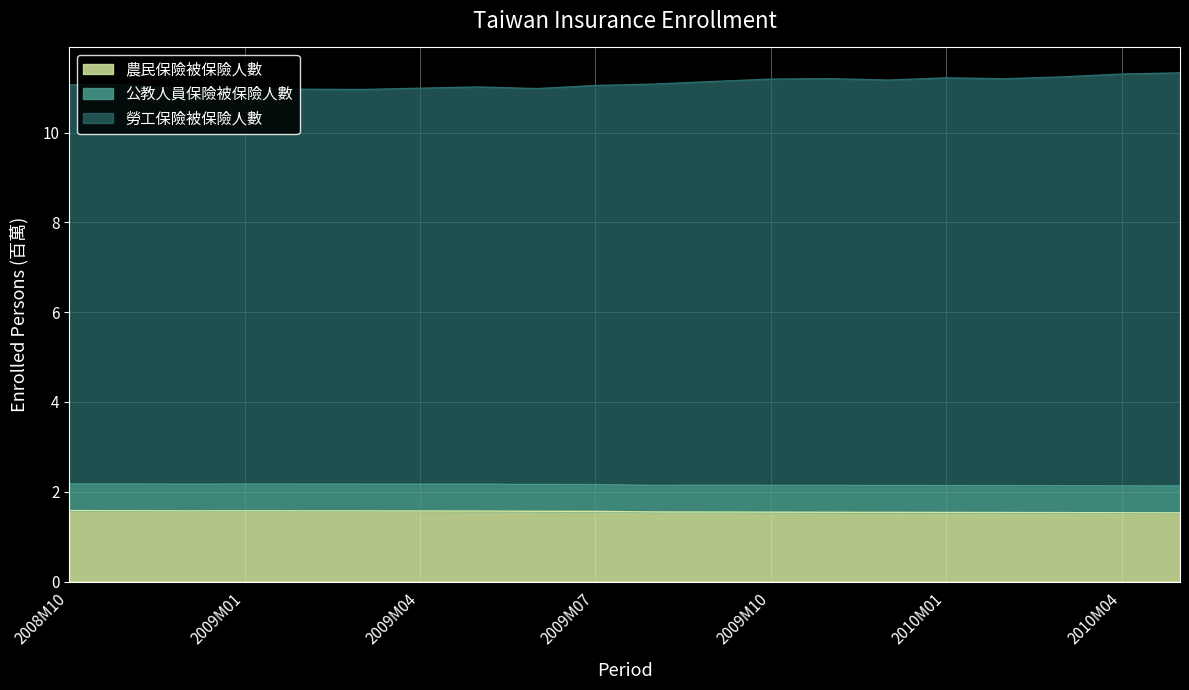

What is the spread (max minus min) of values at 2008M11?

9.5